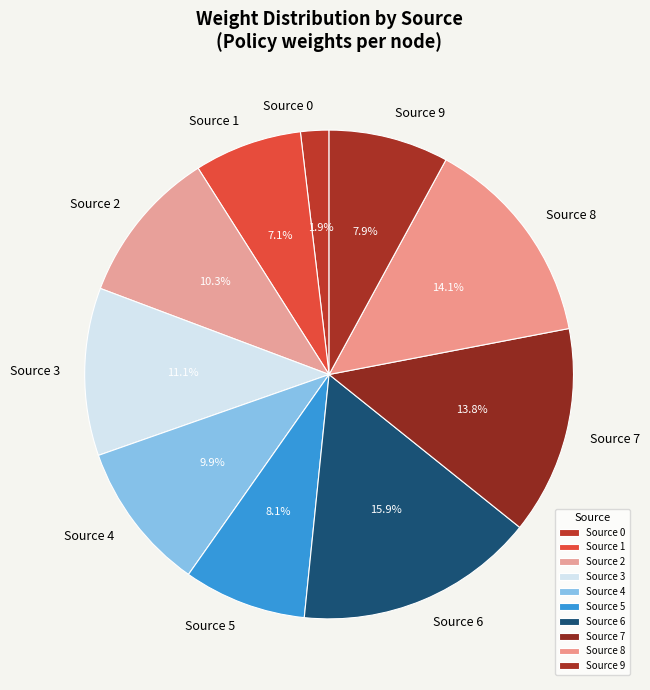

Which slice is the smallest?

Source 0